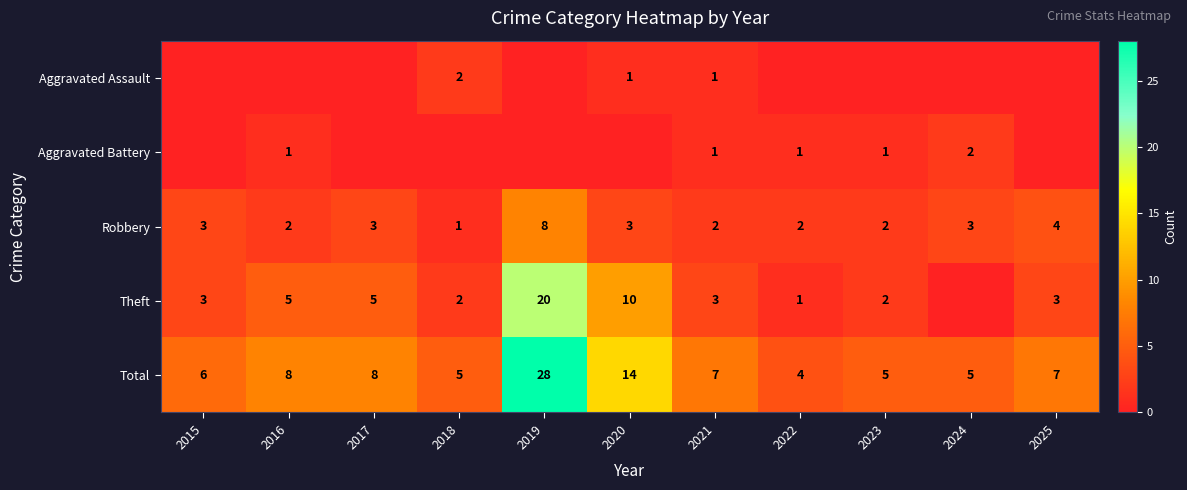

At which label does Total reach its minimum?

2022